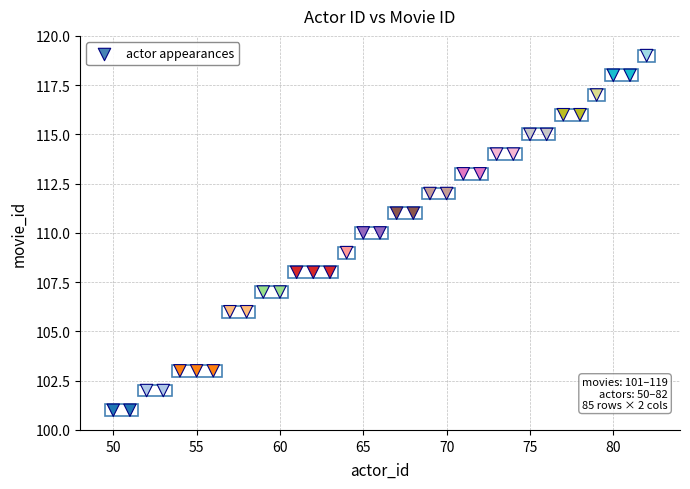

What is the range of X values (max minus min)?

32